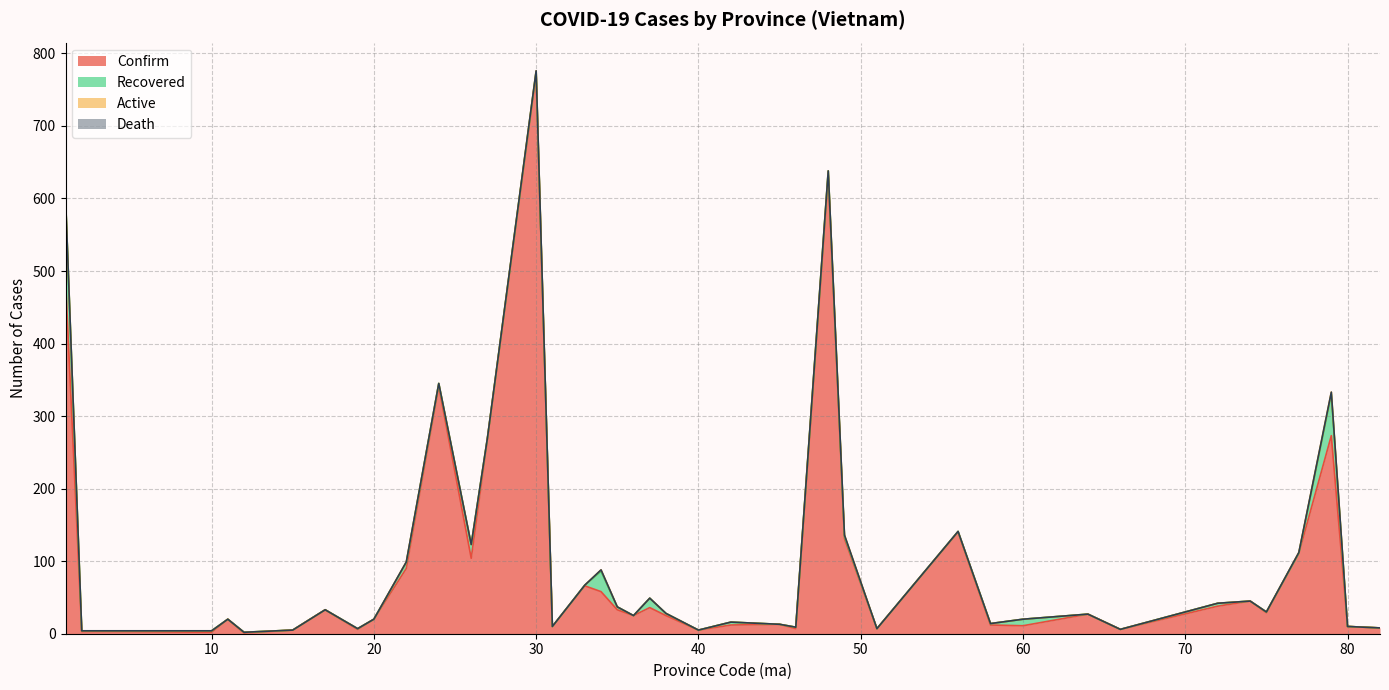

Does the chart display data point markers on the line(s)?

No